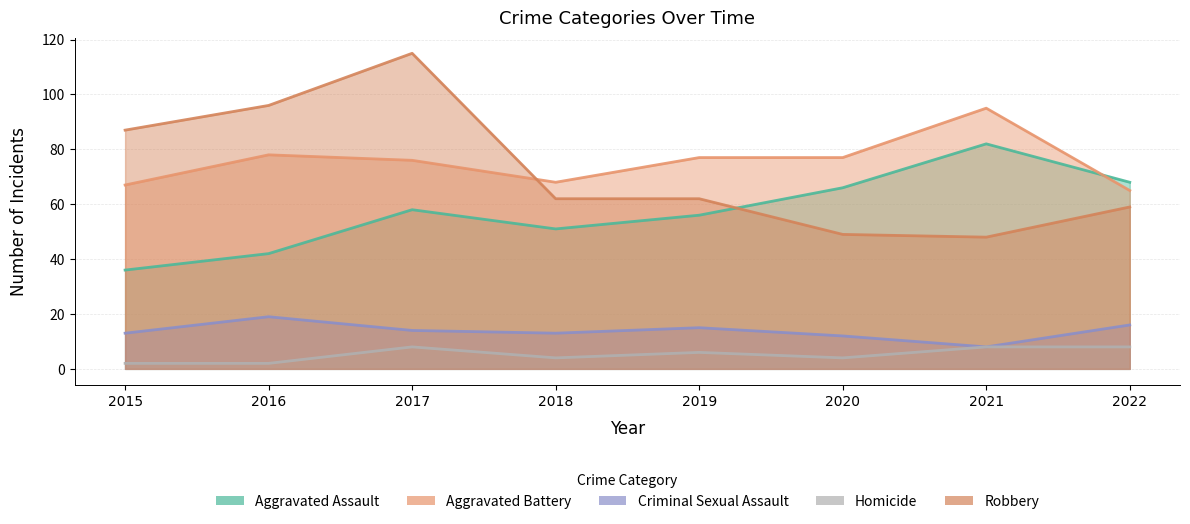

True or false: Aggravated Battery and Criminal Sexual Assault intersect in this chart.

False